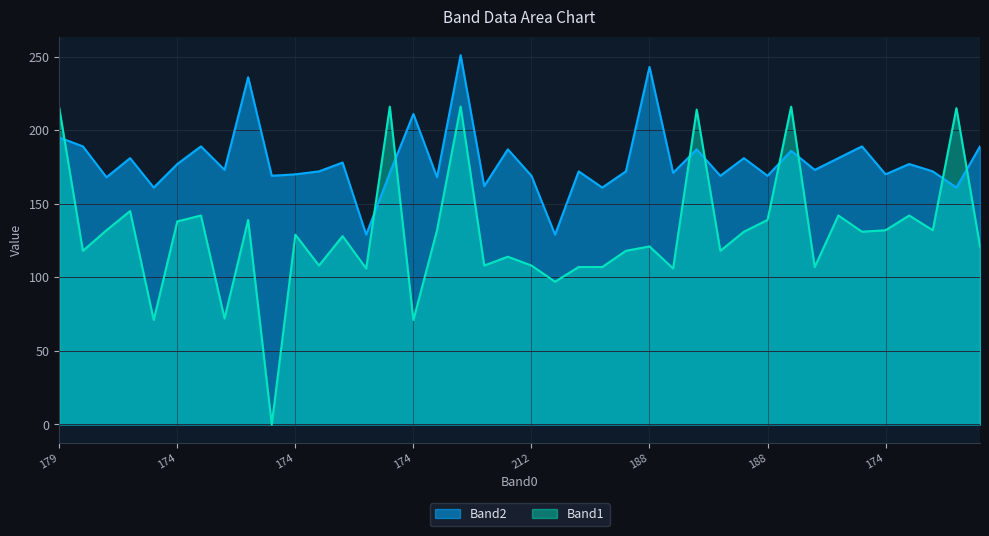

After their last crossing, which series has the higher values: Band2 or Band1?

Band2